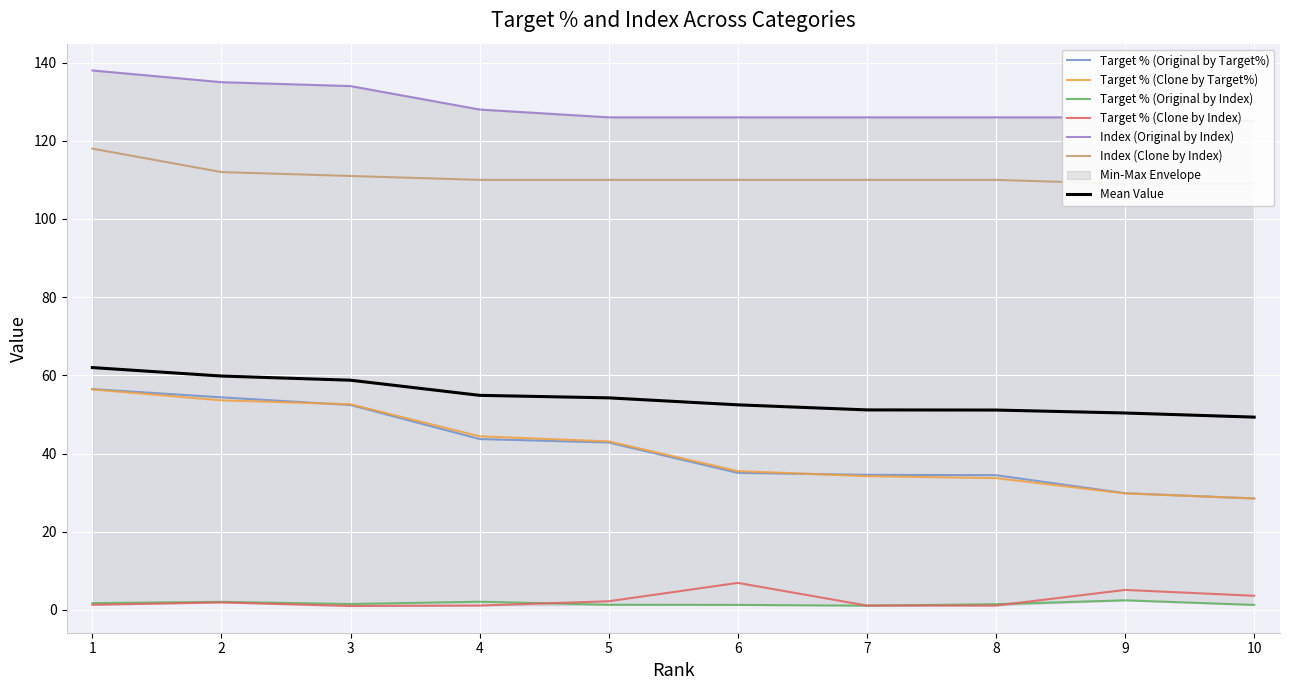

Between 9 and 10, which series saw the biggest shift?

Target % (Clone by Index)